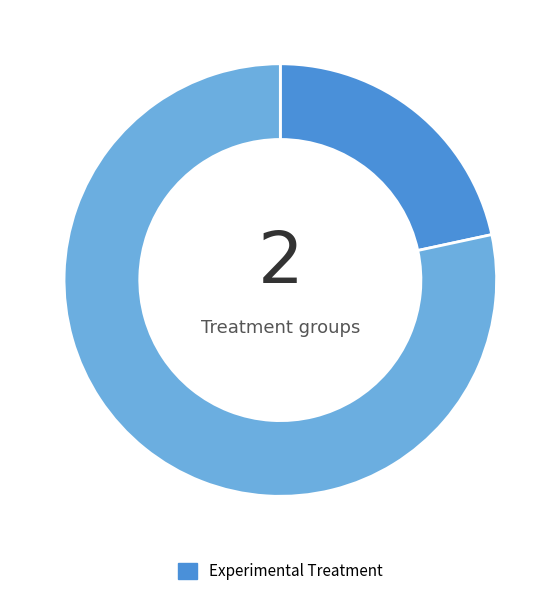

Does any single category account for the majority?

Yes